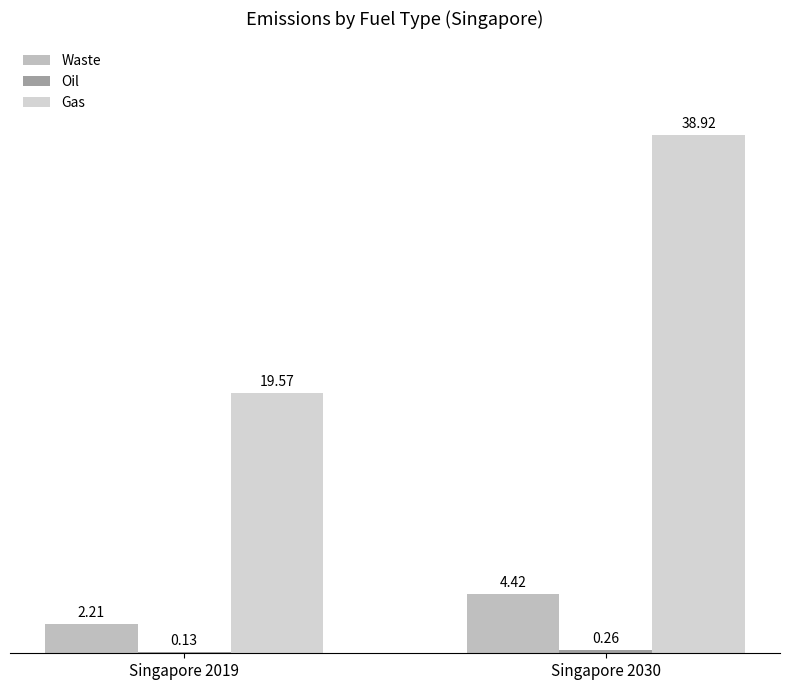

Reading left to right, list all the values displayed in this chart.

Waste: 2.2	4.4
Oil: 0.1	0.3
Gas: 19.6	38.9